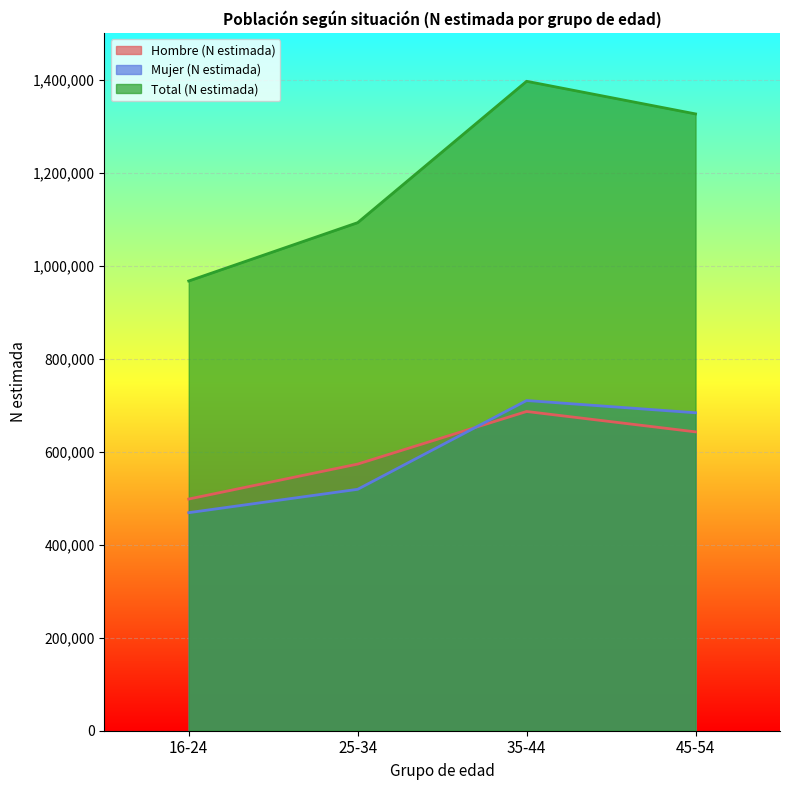

True or false: Mujer (N estimada) has a value of 519056 at 25-34.

True